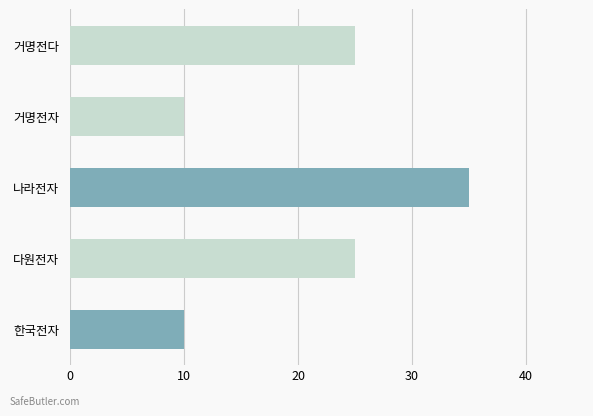

What is the label of the 2nd bar from the bottom?

다원전자